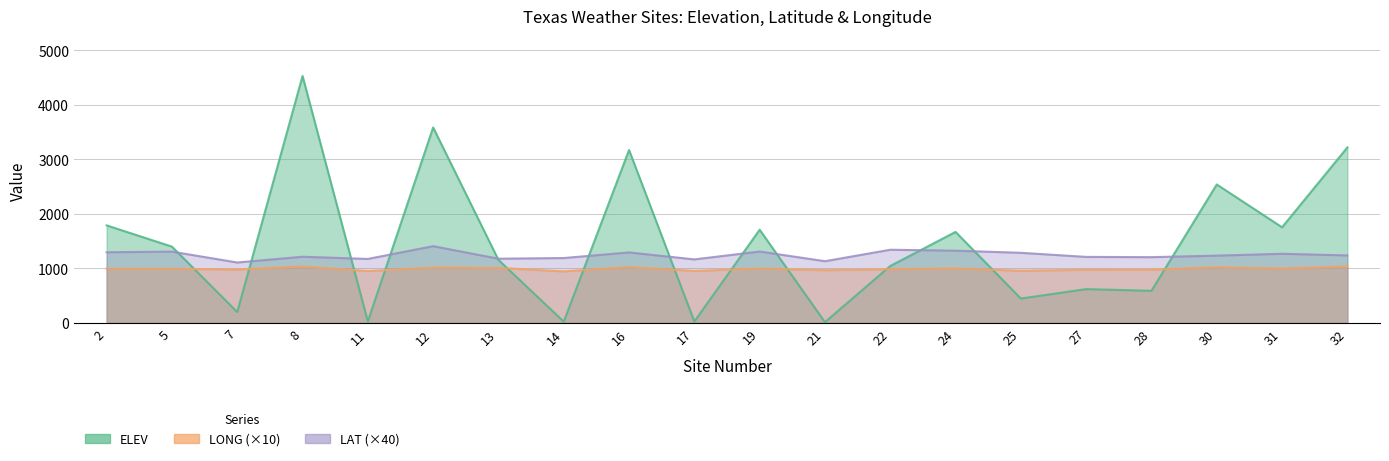

What is the minimum value shown in the chart?

15.0